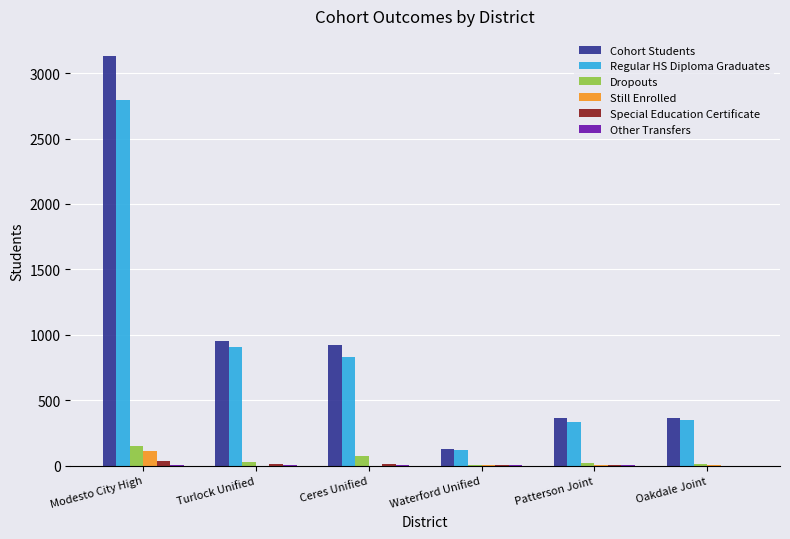

At which category is the sum across all series the highest?

Modesto City High